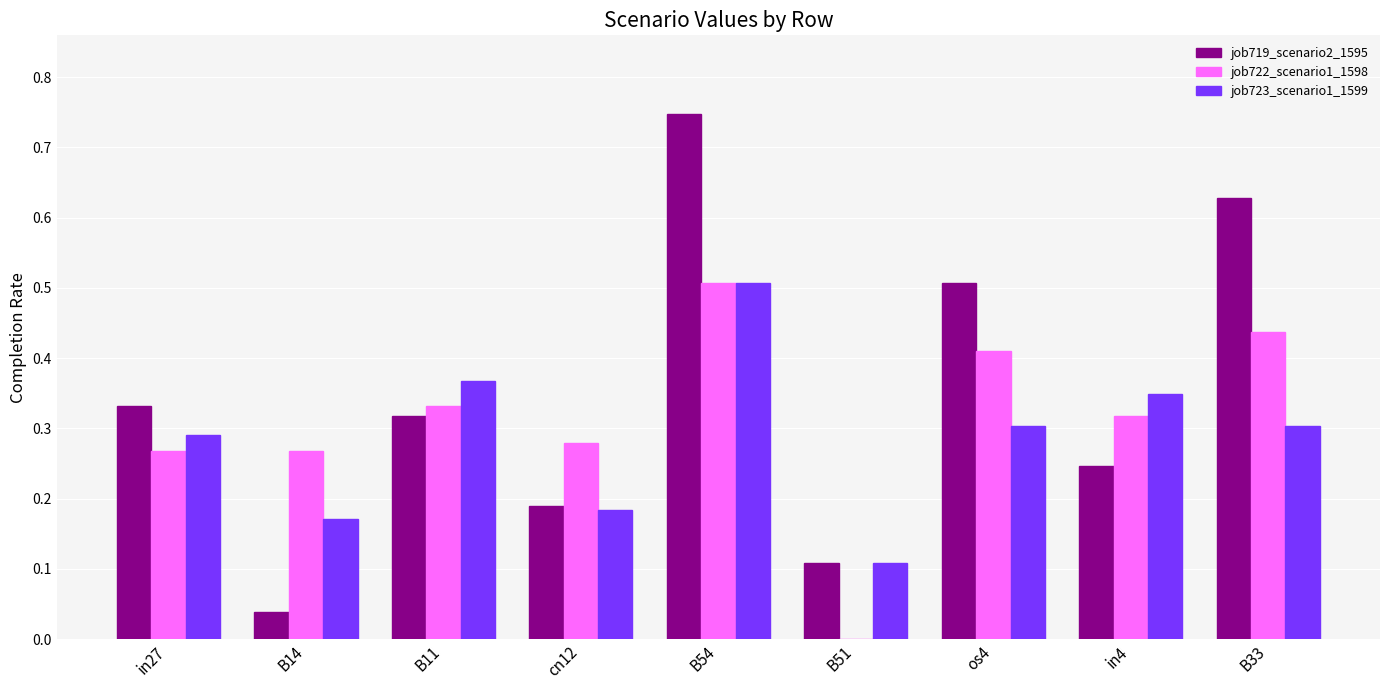

What value does the job722_scenario1_1598 series have at B54?

0.5